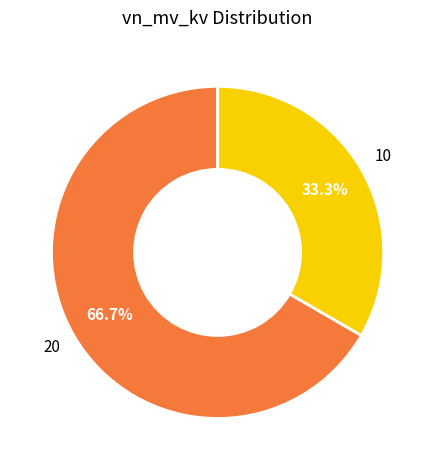

Is there any slice that represents more than half of the pie?

Yes